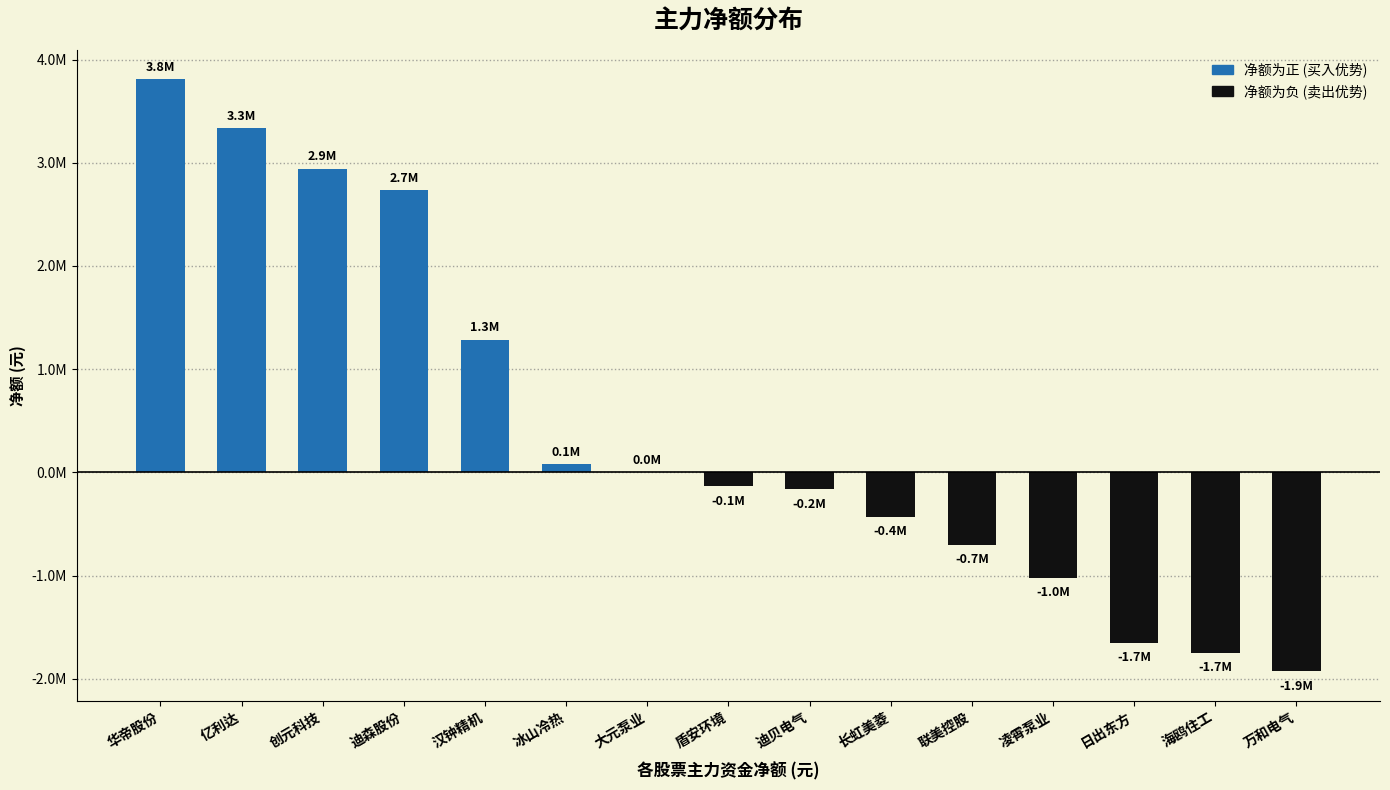

Where does the data first go above -136422?

华帝股份